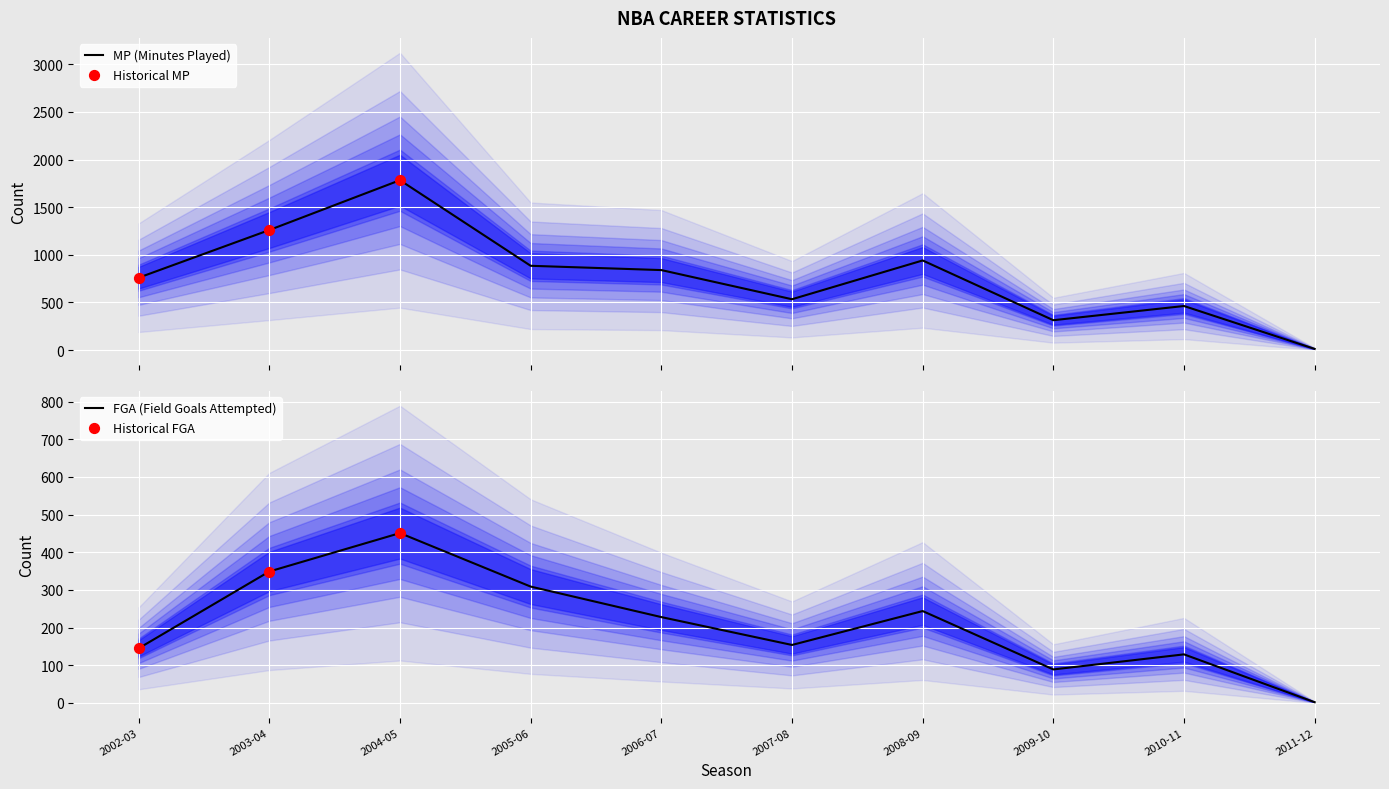

At which label does FGA (Field Goals Attempted) reach its peak?

2004-05